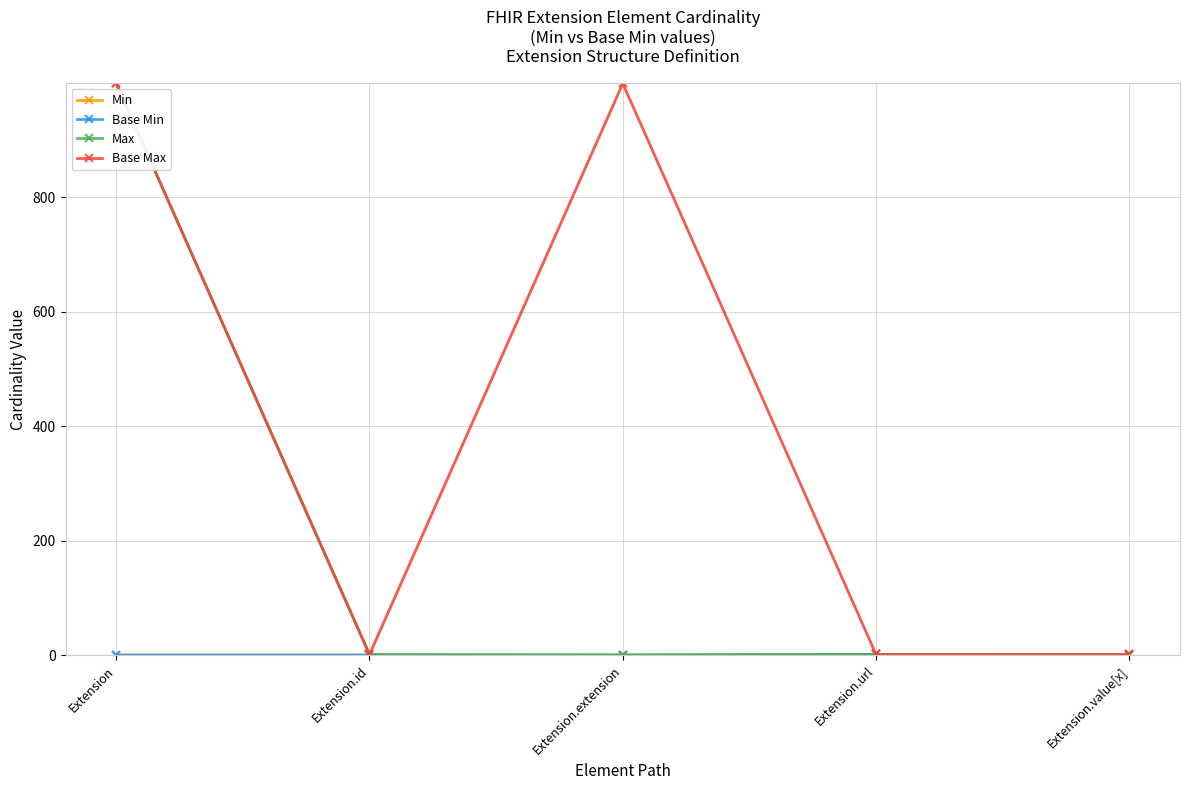

Does the chart have visible grid lines?

Yes